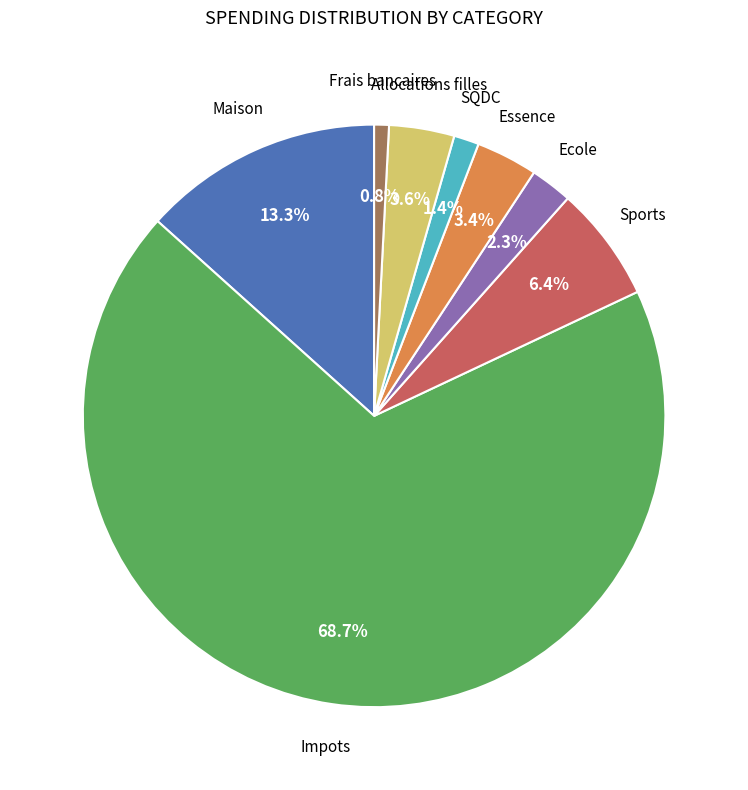

How many slices are in this pie chart?

8